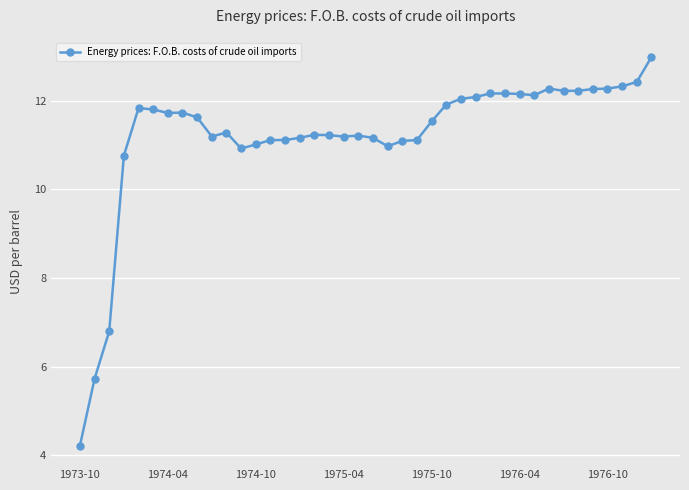

What is the value of the 18th point from the left?

11.2